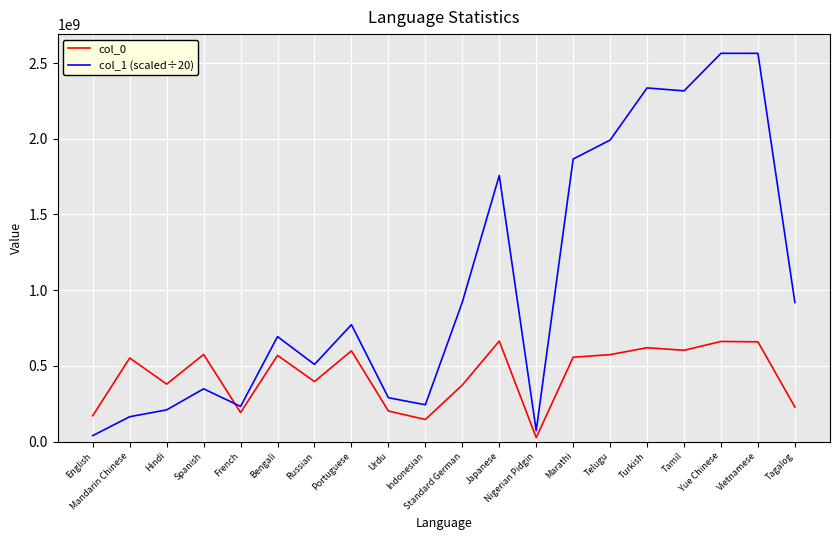

List the series in order of their overall mean, highest first.

col_1 (scaled÷20), col_0